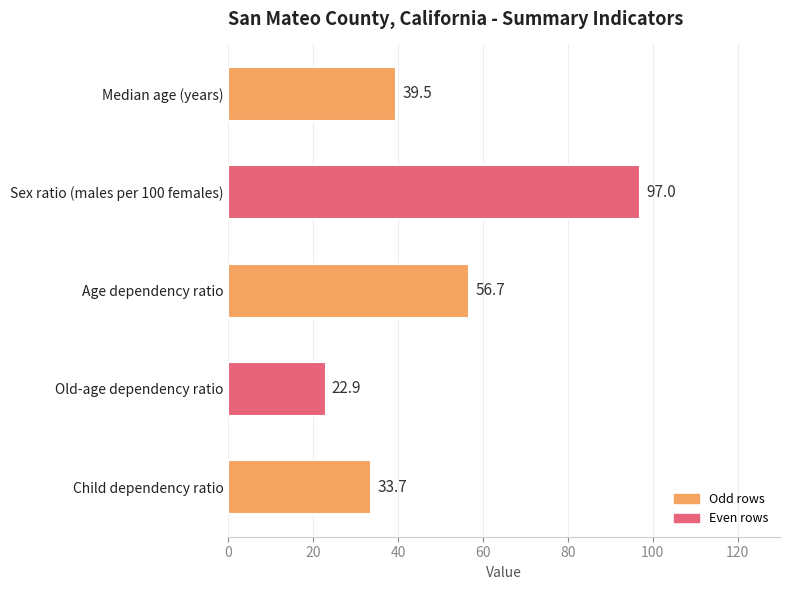

List the labels in order of value, smallest first.

Old-age dependency ratio, Child dependency ratio, Median age (years), Age dependency ratio, Sex ratio (males per 100 females)